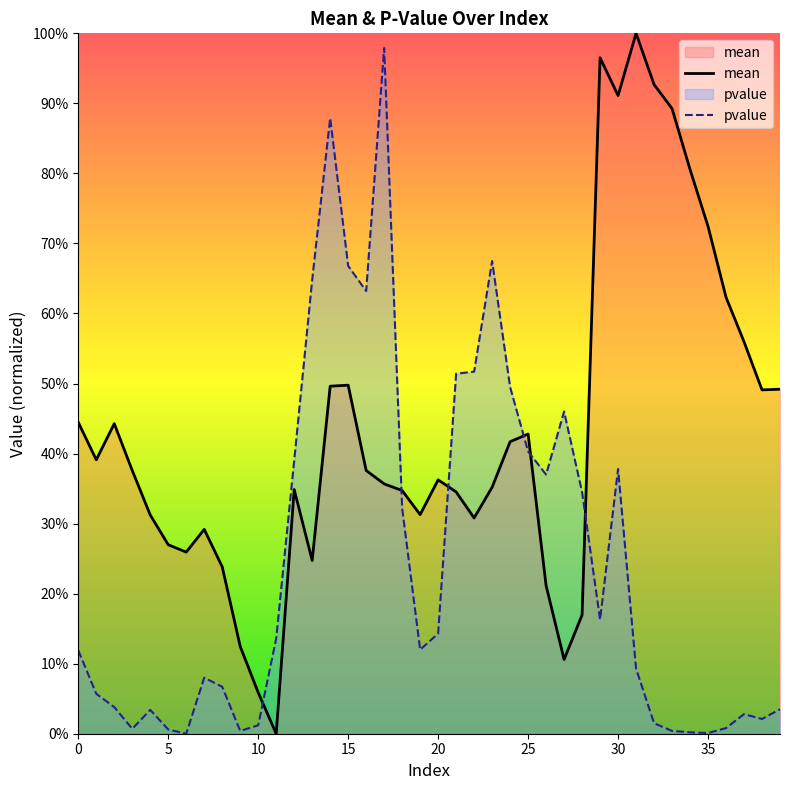

Where do mean and pvalue first cross each other?

10 and 11